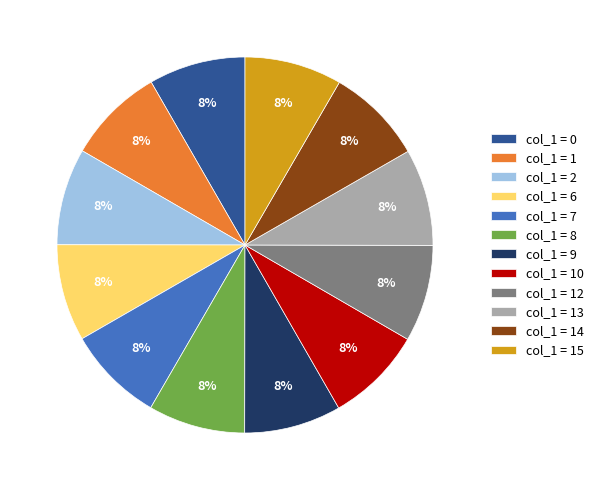

Does any single category account for the majority?

No